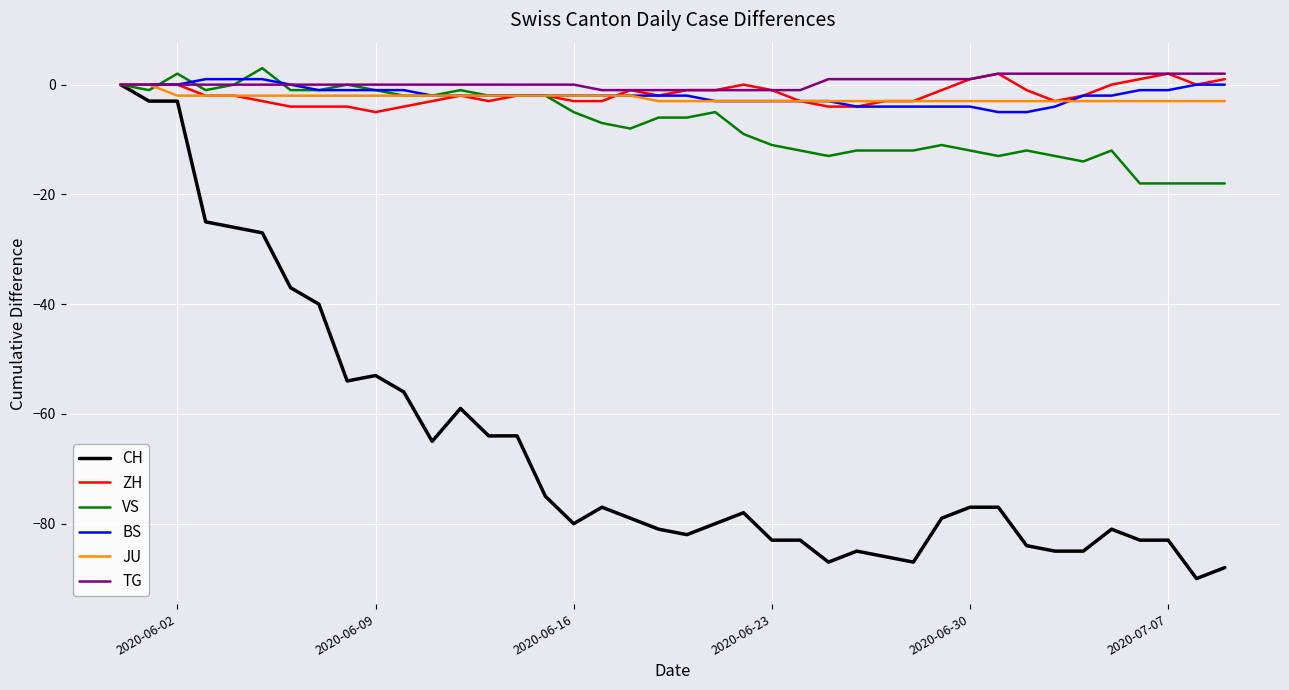

What is the smallest value displayed?

-90